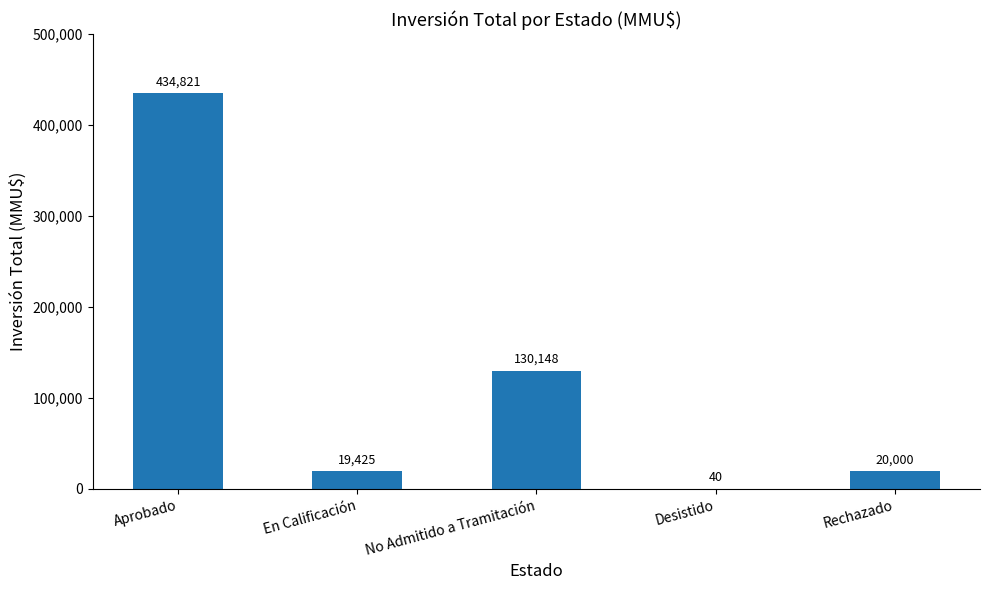

True or false: the data shows 20000 at Rechazado.

True